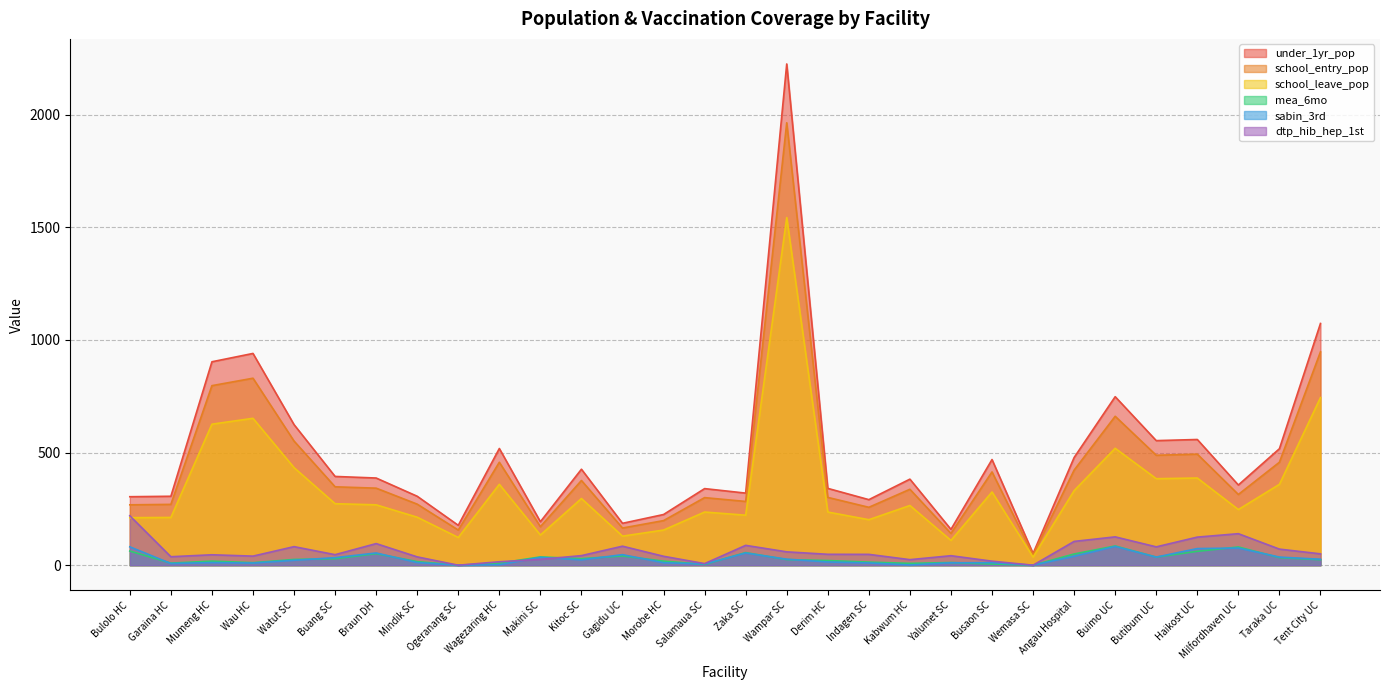

Does the chart display data point markers on the line(s)?

No